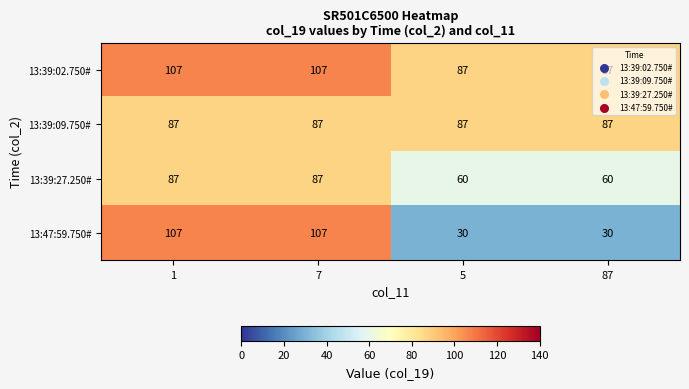

What is the total value across all series at 87?

264